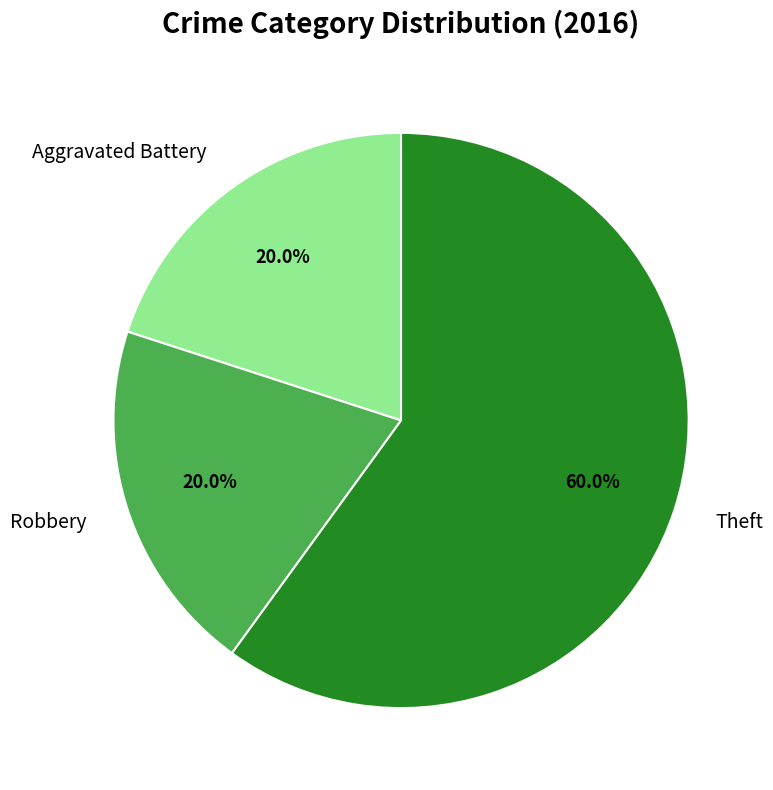

Does Robbery account for over 50% of the chart?

No